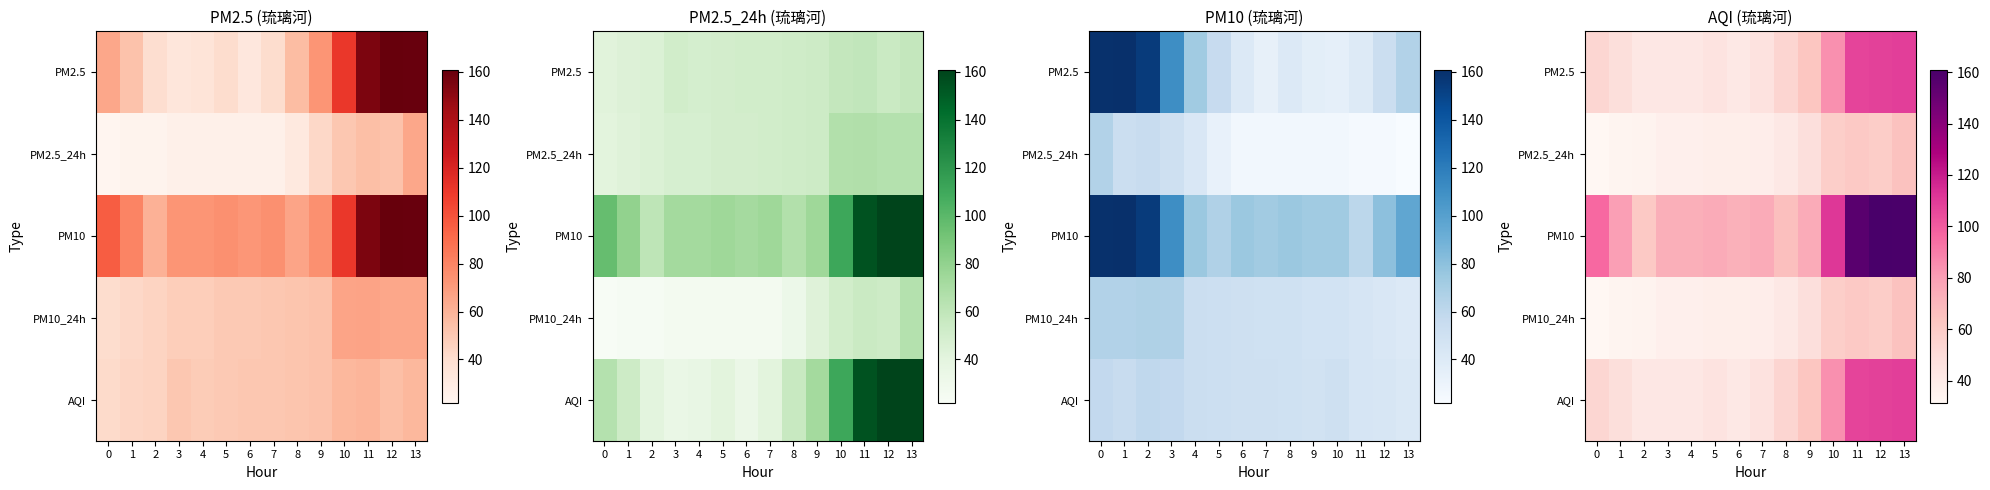

Which series has the largest total across all categories?

PM10